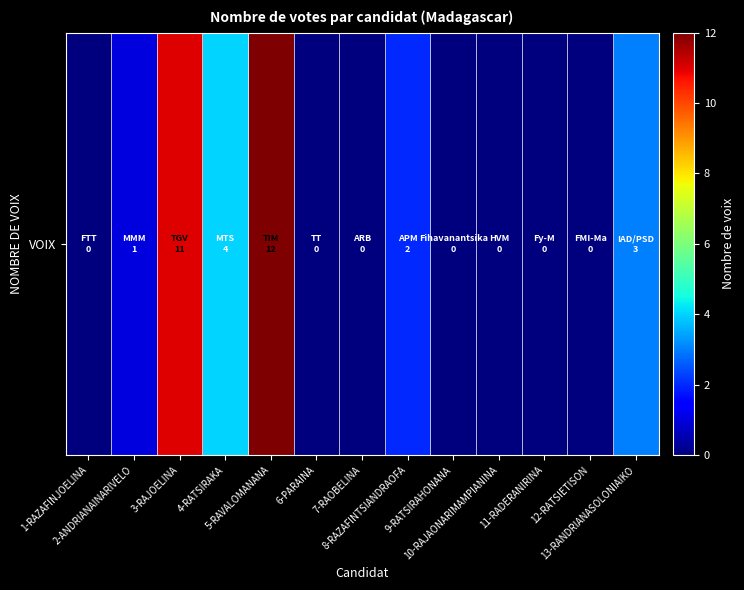

Rank the categories by value from highest to lowest.

5-RAVALOMANANA, 3-RAJOELINA, 4-RATSIRAKA, 13-RANDRIANASOLONIAIKO, 8-RAZAFINTSIANDRAOFA, 2-ANDRIANAINARIVELO, 1-RAZAFINJOELINA, 6-PARAINA, 7-RAOBELINA, 9-RATSIRAHONANA, 10-RAJAONARIMAMPIANINA, 11-RADERANIRINA, 12-RATSIETISON